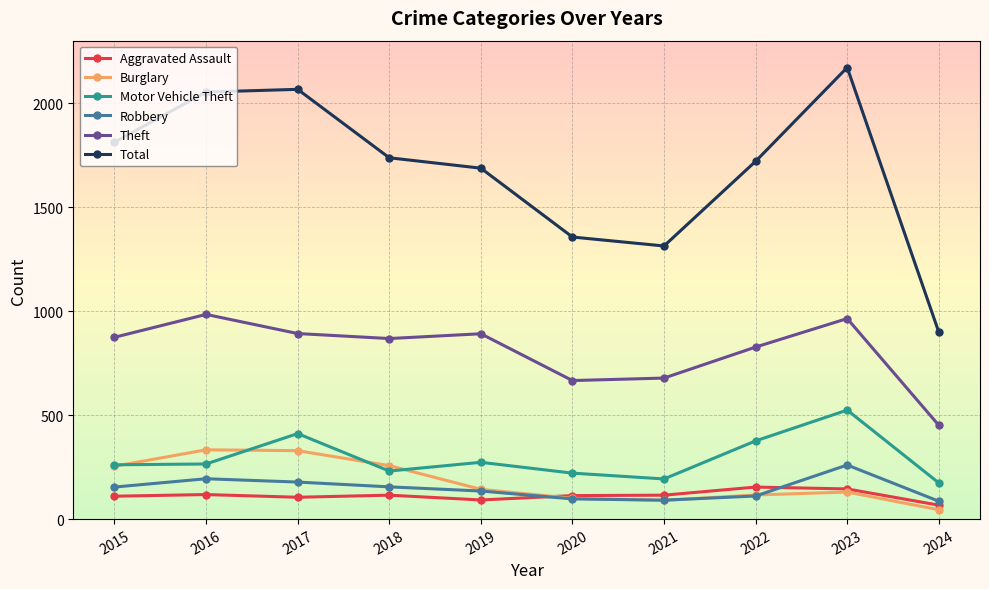

What is the maximum value shown in the chart?

2171